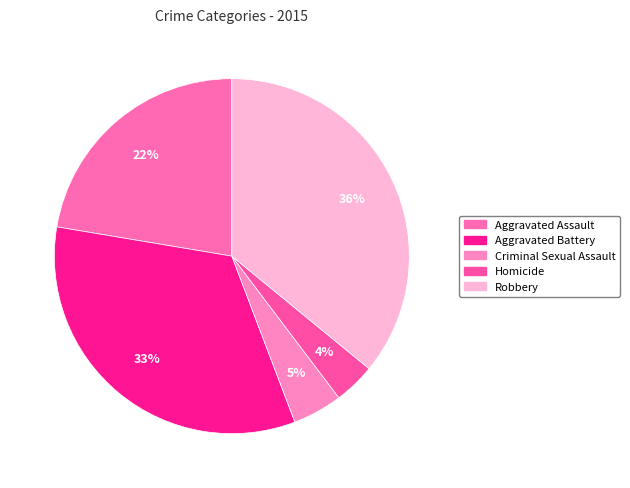

What is the total percentage of Aggravated Assault and Aggravated Battery?

55.8%